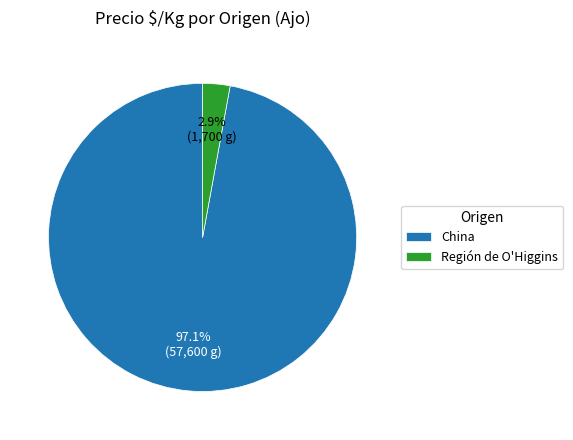

To the nearest percent, what is the difference between the largest and smallest slice percentages?

94%